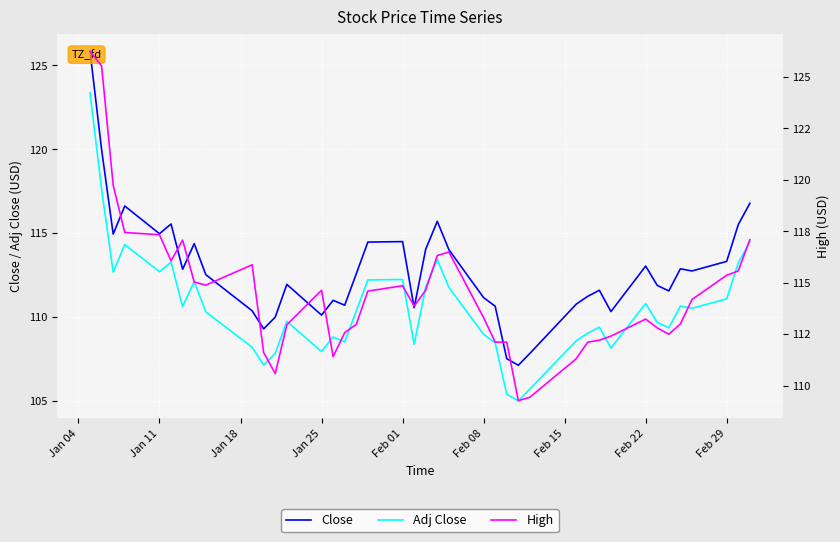

True or false: Adj Close has a value of 107.9 at Jan 25.

True